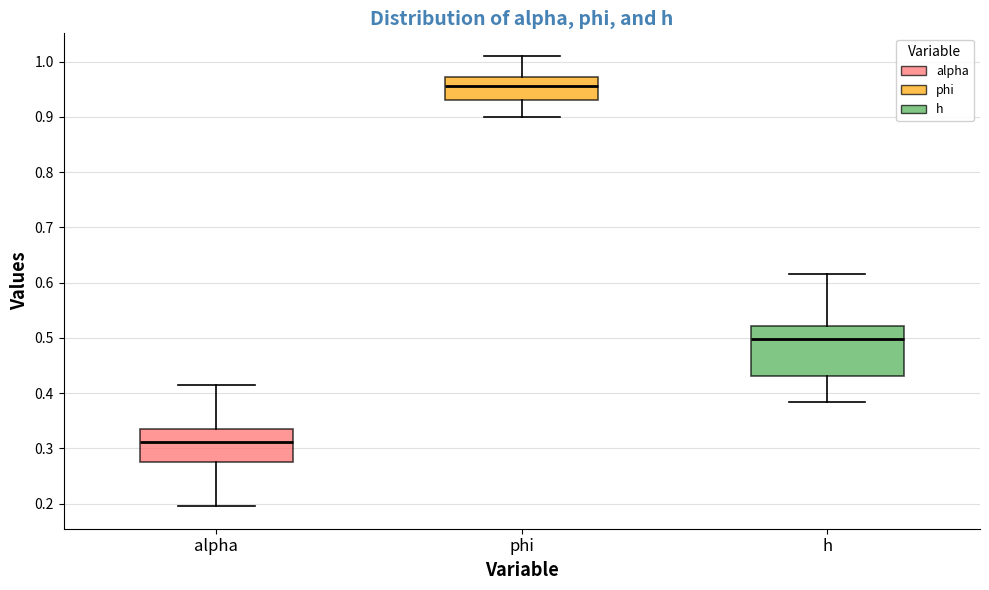

Where does the upper whisker of the box for h end on the y-axis? The values are not printed on the chart, so give them approximately, as read against the axis.

0.62